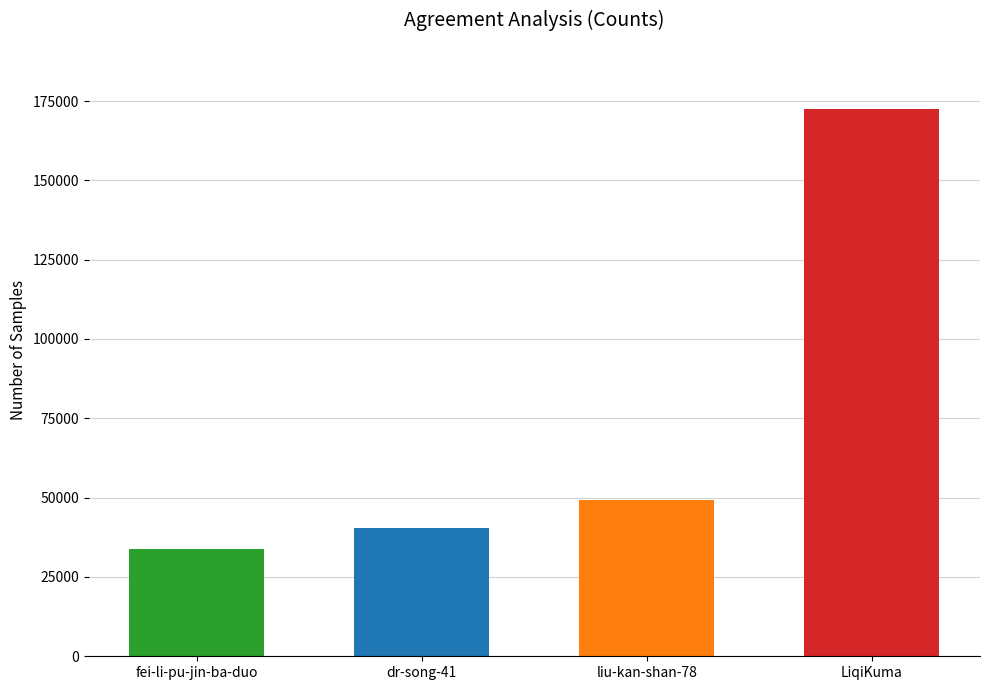

What is the minimum value shown in the chart?

33779